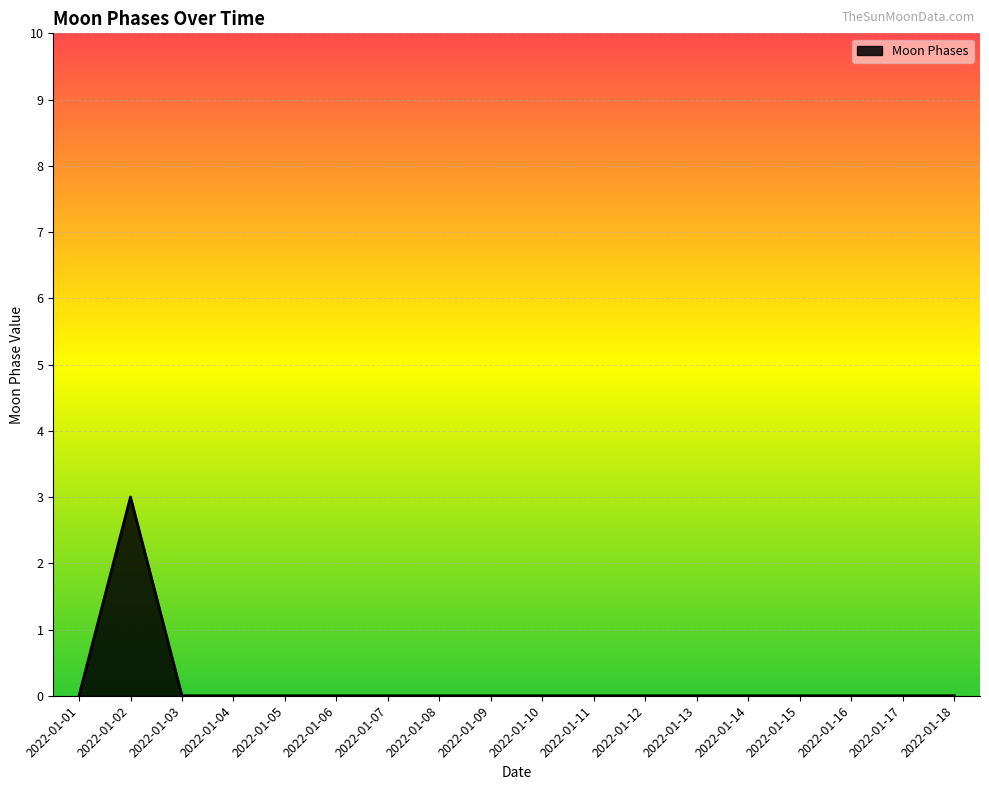

What is the change in value from 2022-01-02 to 2022-01-03?

-3